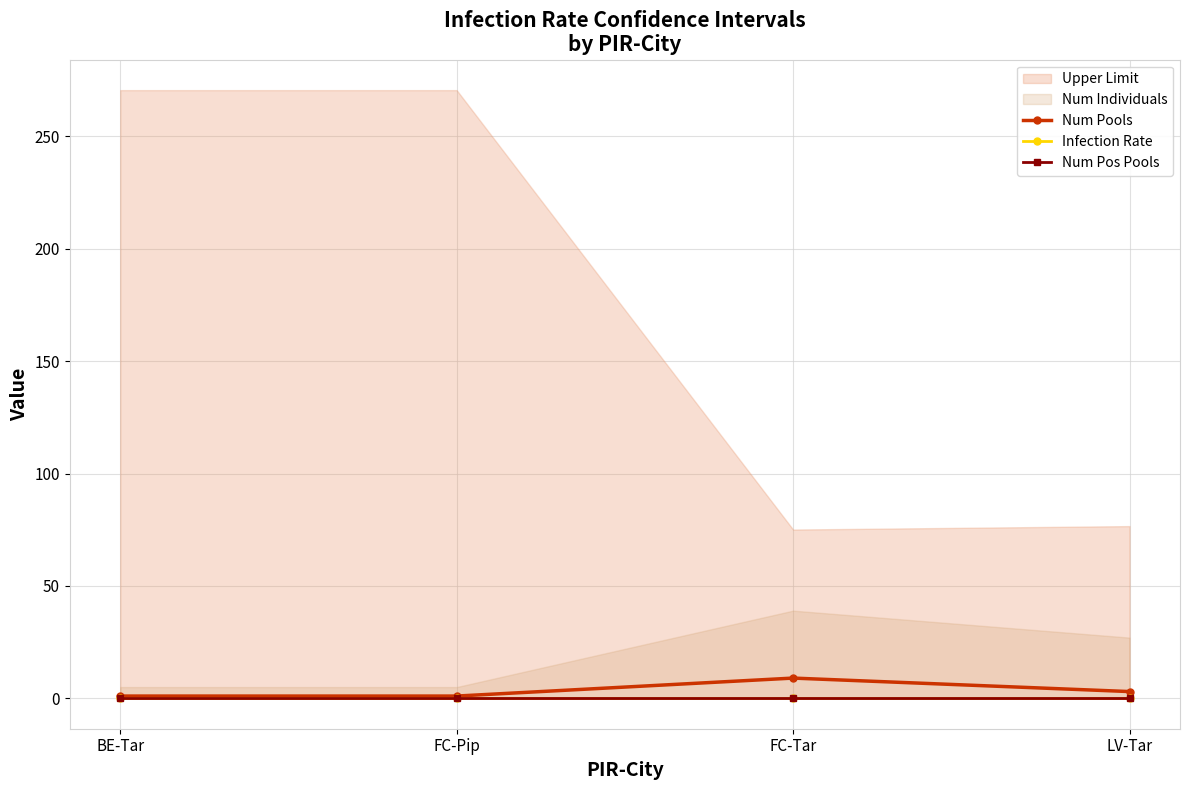

At which category does Num Pools reach its first local peak?

FC-Tar